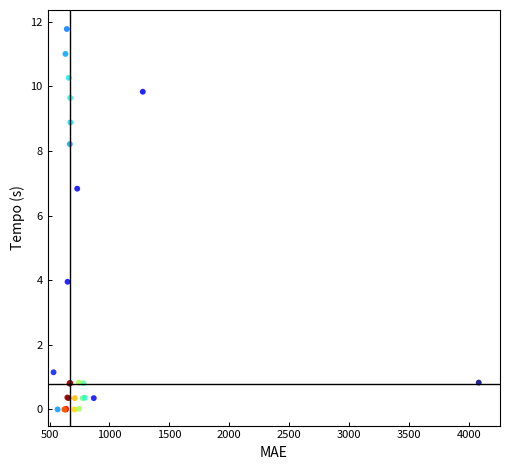

What Y value in the scatter plot is closest to 5?

4.0